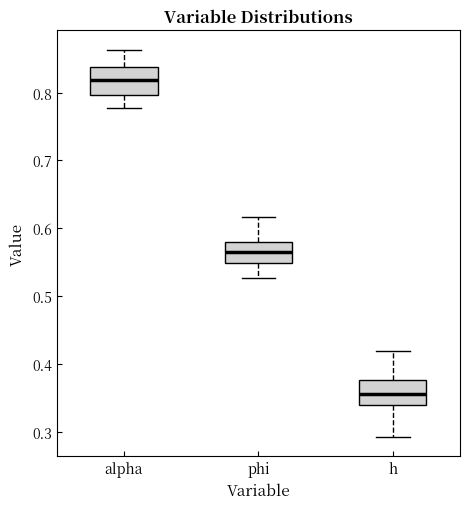

Which box has the highest median line?

alpha